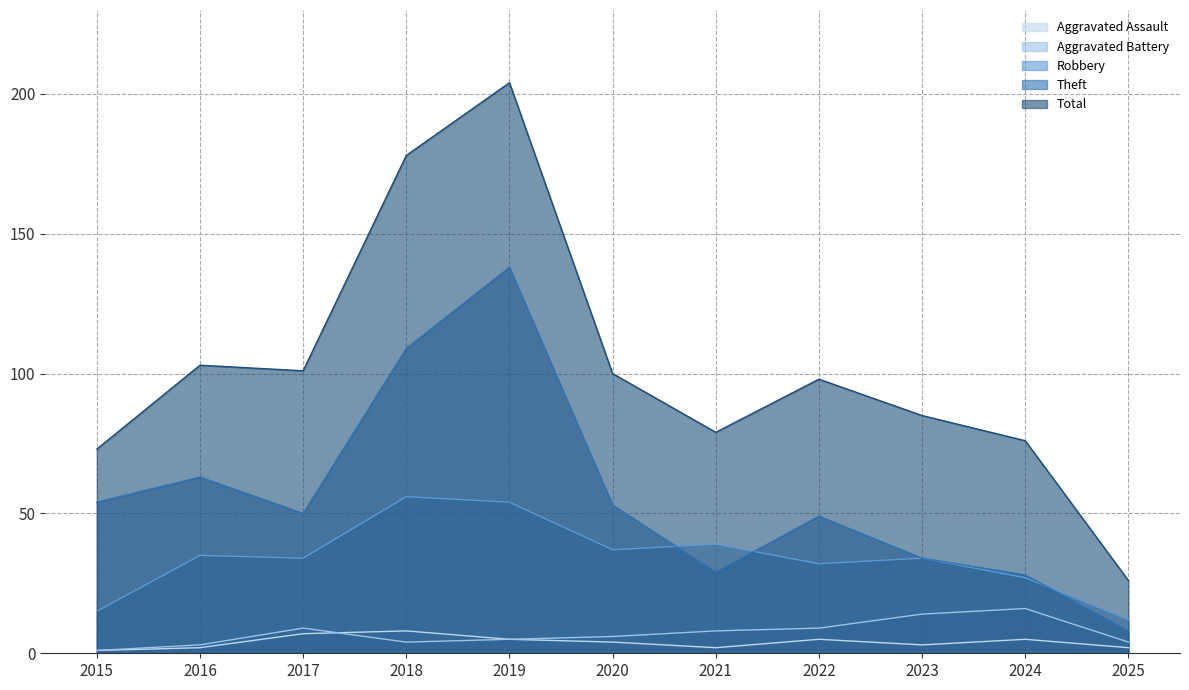

Is it true that Theft equals 109 at 2018?

True